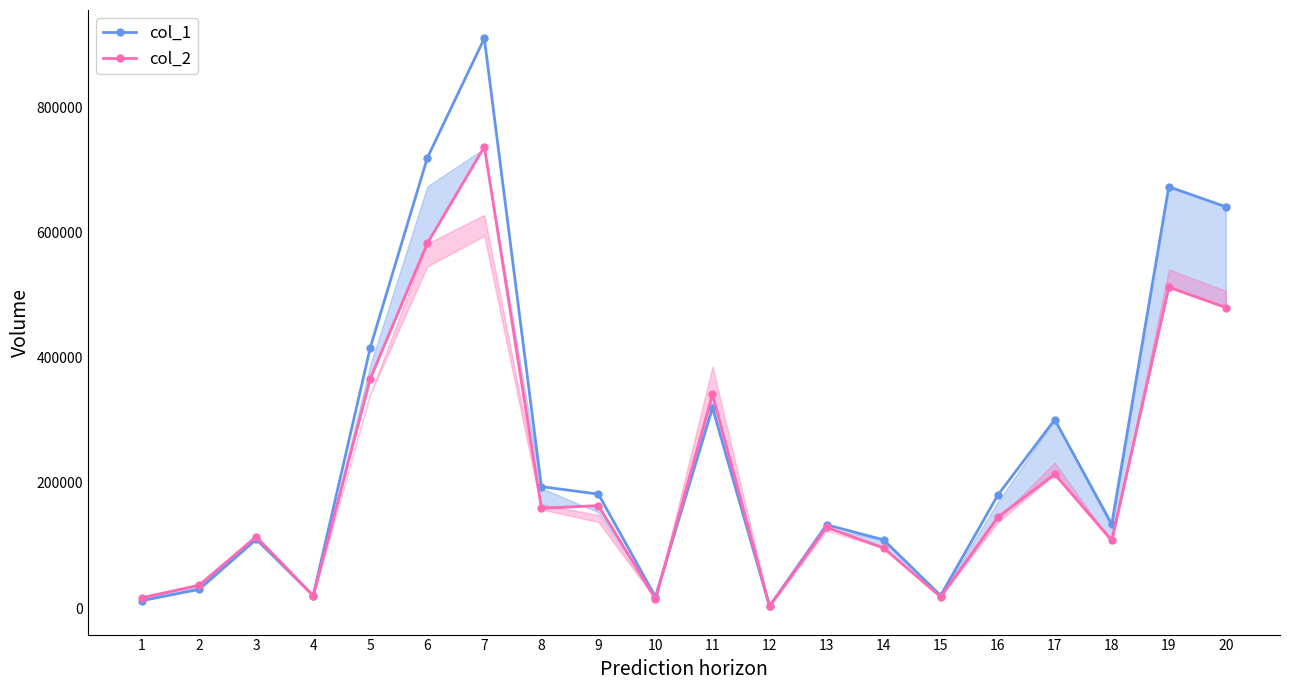

What is the total value across all series at 5?

782410